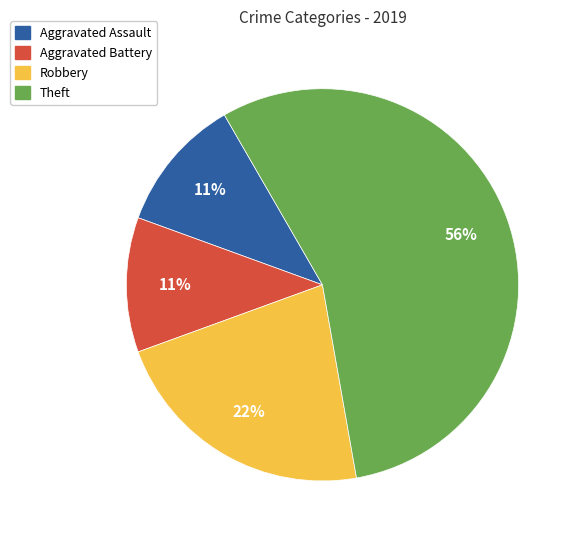

How many segments does this pie chart have?

4